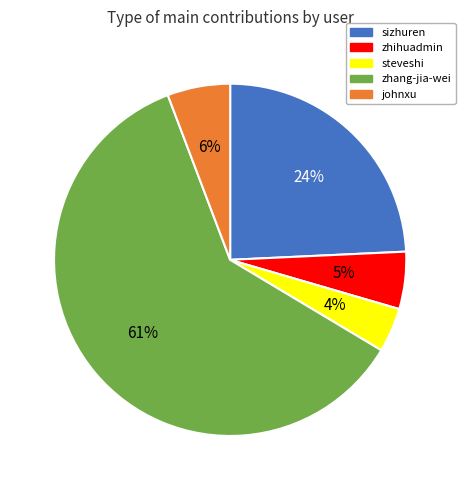

The steveshi slice represents 4% of the pie. True or false?

True